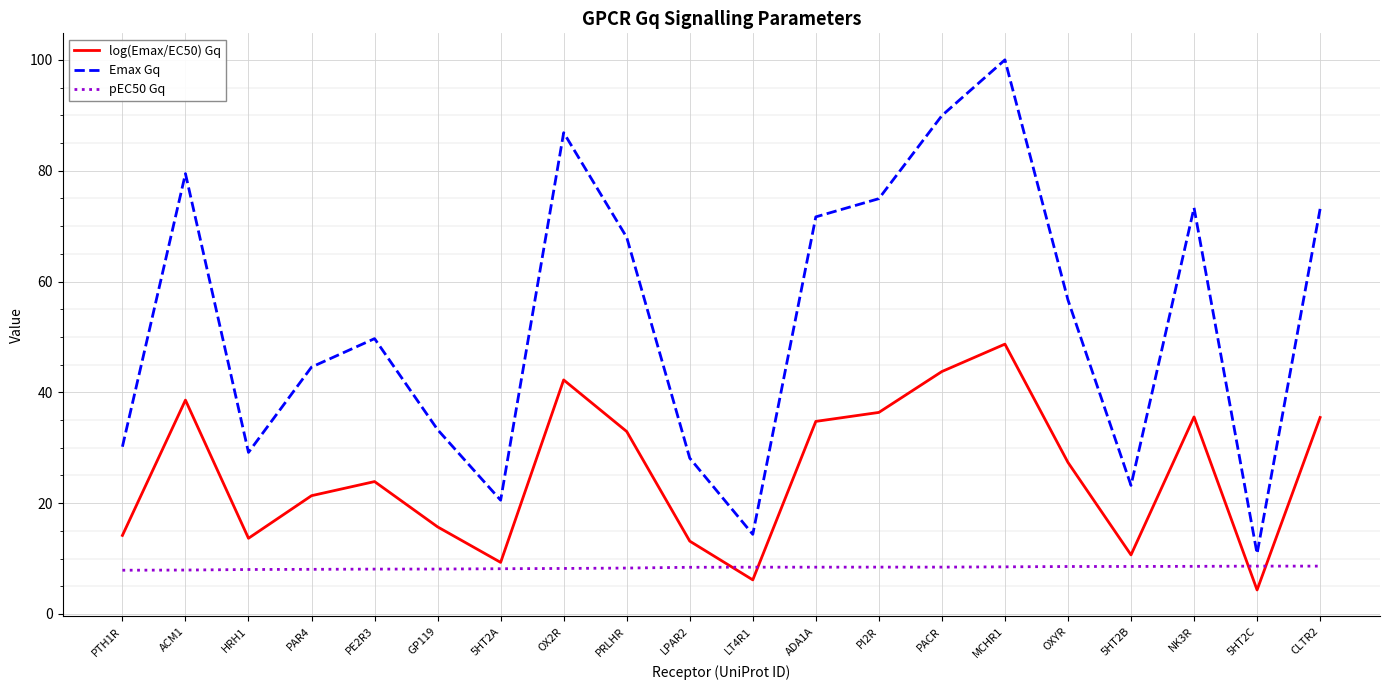

At which category is the sum across all series the highest?

MCHR1